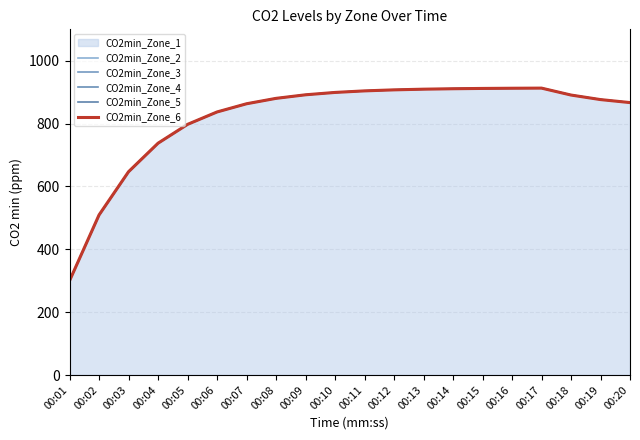

Is the value of CO2min_Zone_4 at 00:18 greater than the value of CO2min_Zone_3 at 00:11?

No